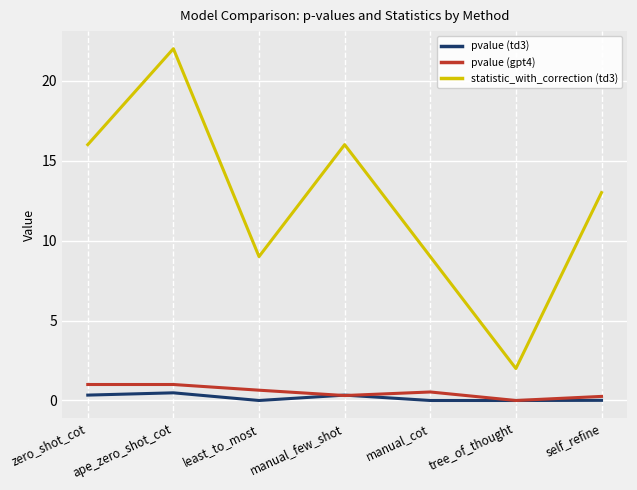

What is the greatest value displayed?

22.0